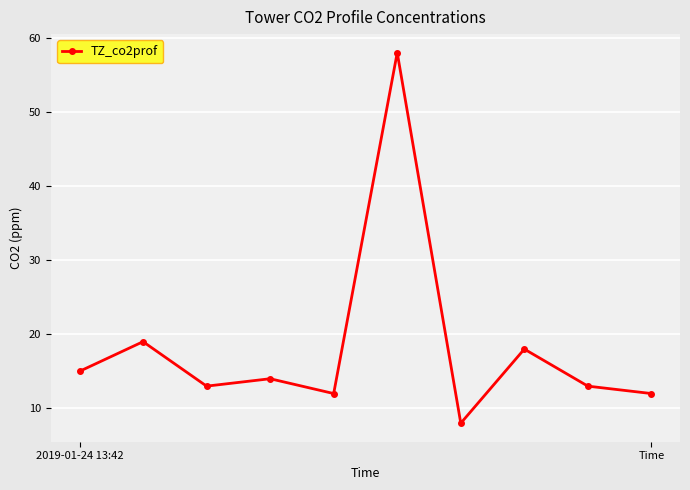

What is the sum of all values?

182